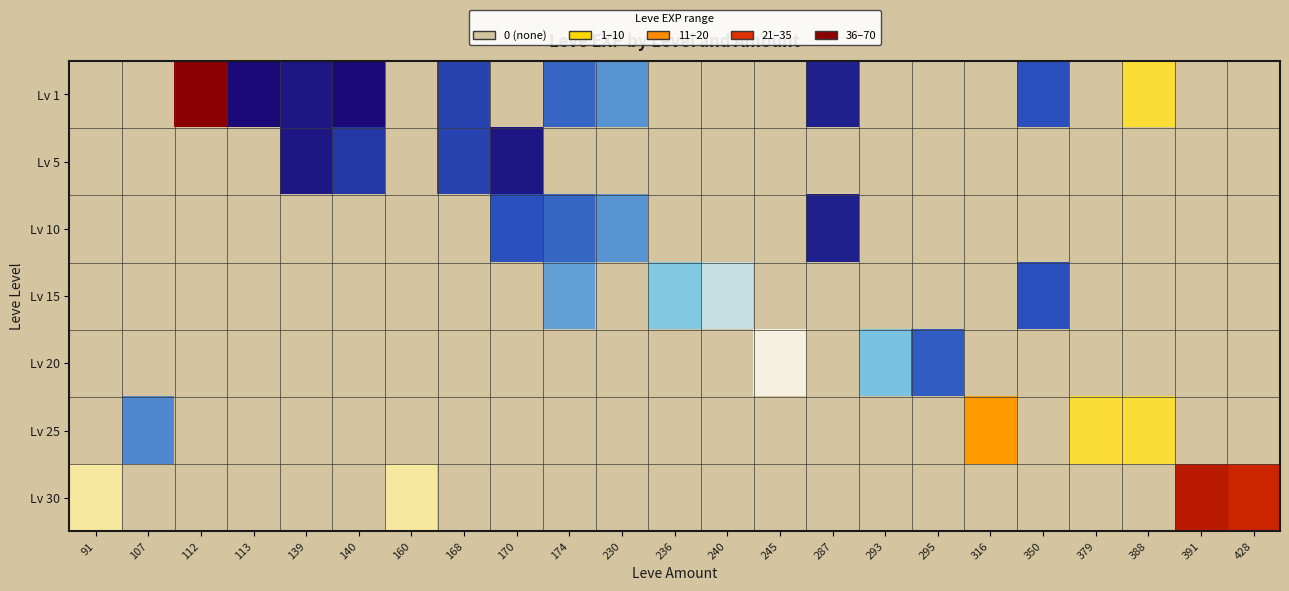

What is the spread (max minus min) of values at 293?

17